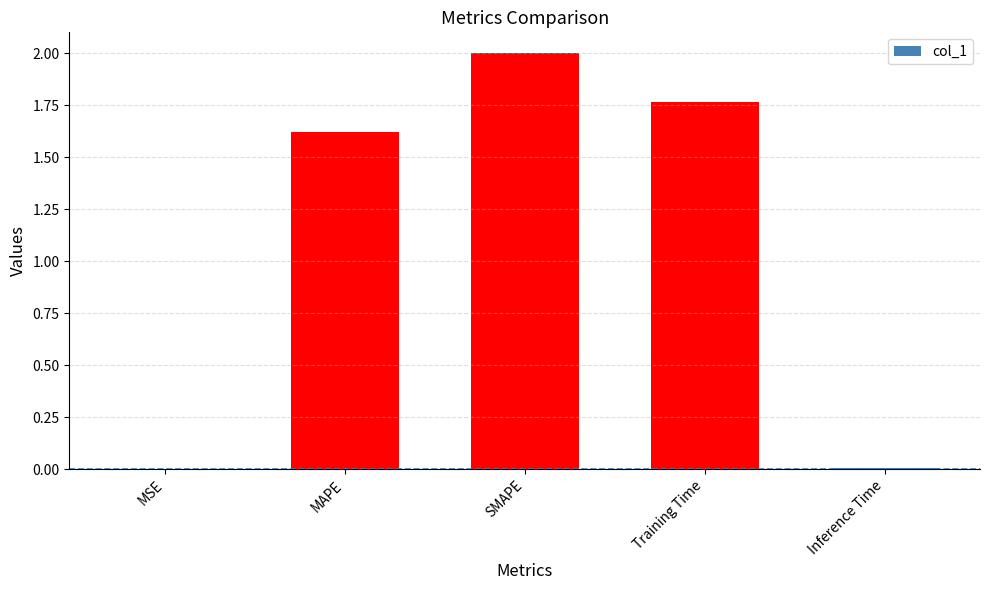

True or false: the data shows 0.5 at Training Time.

False